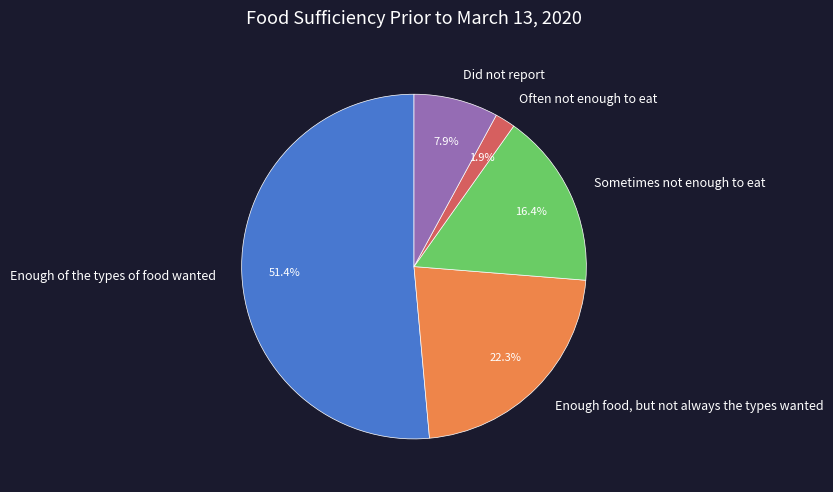

What is the largest slice in the pie chart?

Enough of the types of food wanted